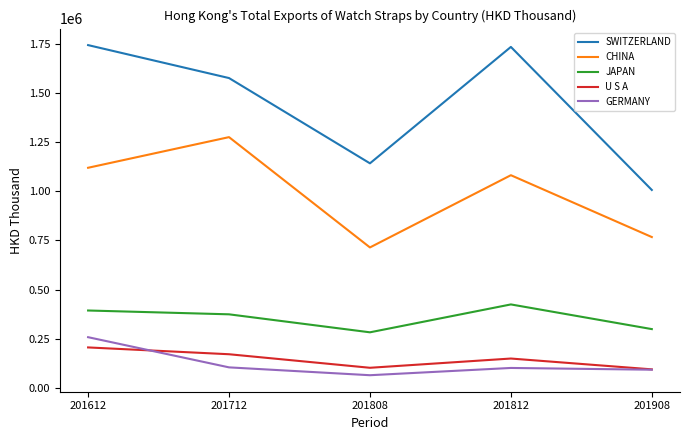

Which series has the largest total across all categories?

SWITZERLAND